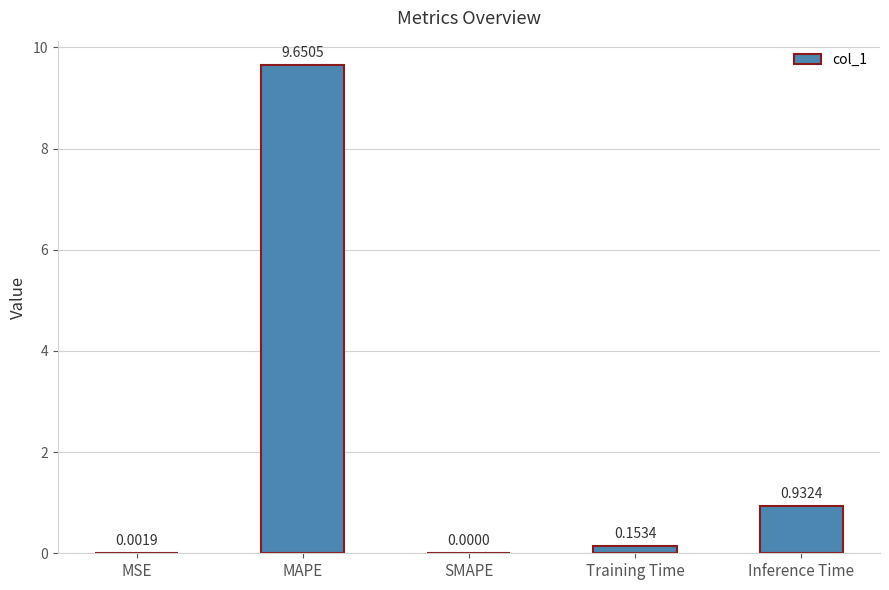

What is the change in value from MAPE to Training Time?

-9.5